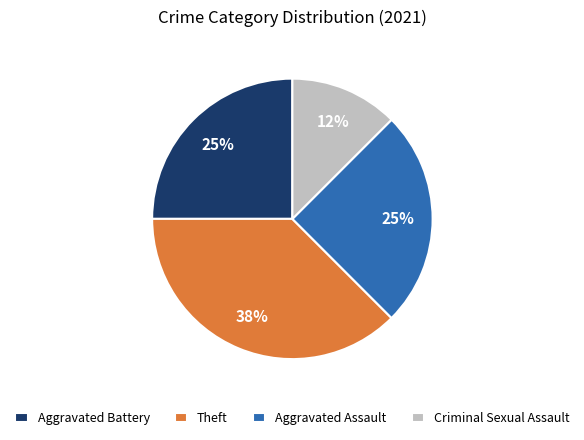

Between Criminal Sexual Assault and Aggravated Assault, which is larger?

Aggravated Assault